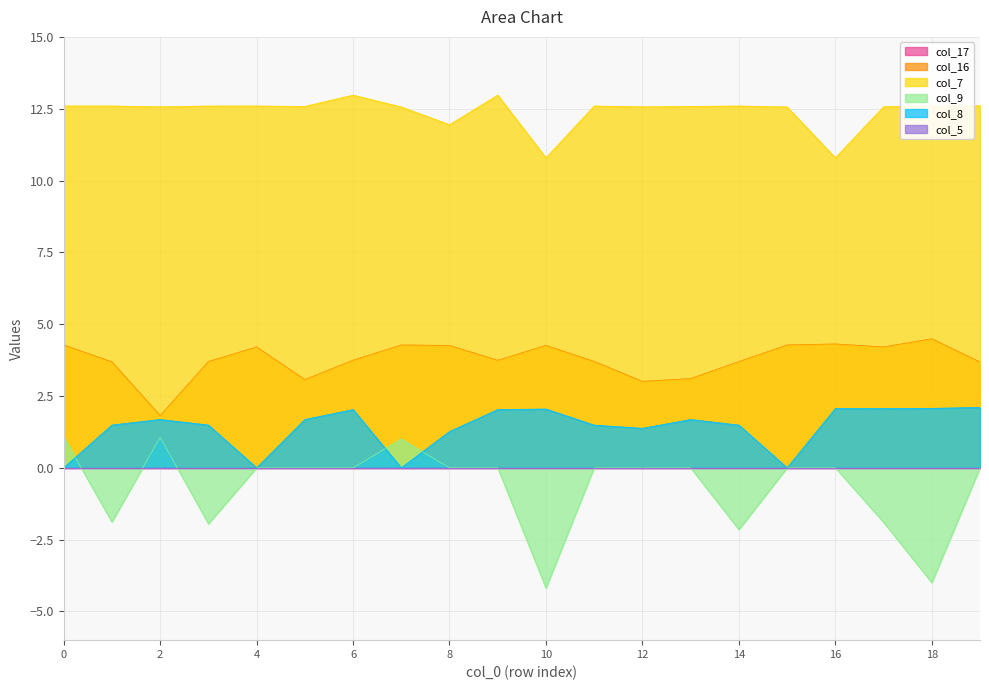

What is the minimum value for col_16?

1.8